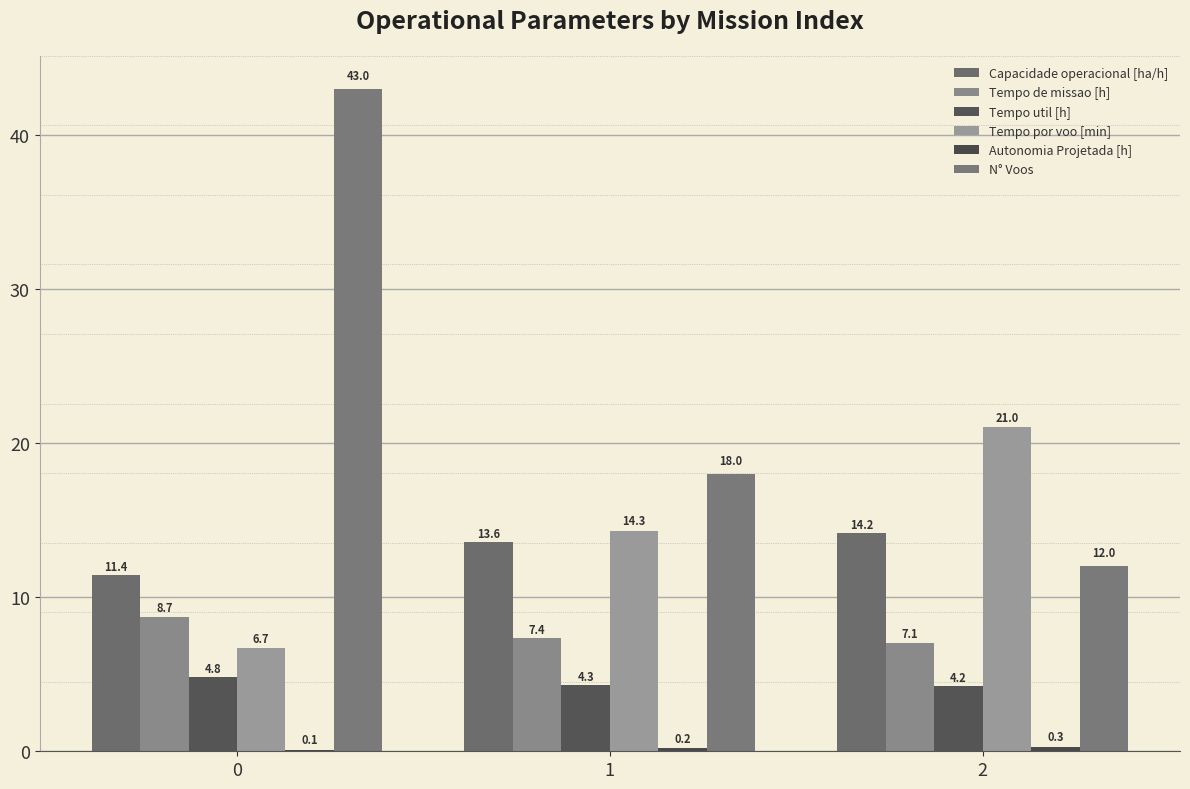

Which series changed the most between 0 and 1?

N° Voos